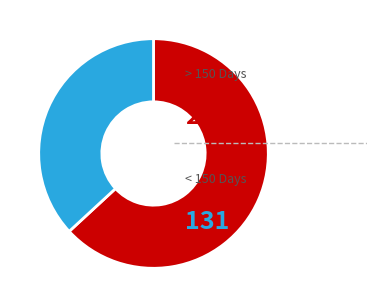

How many segments does this pie chart have?

2